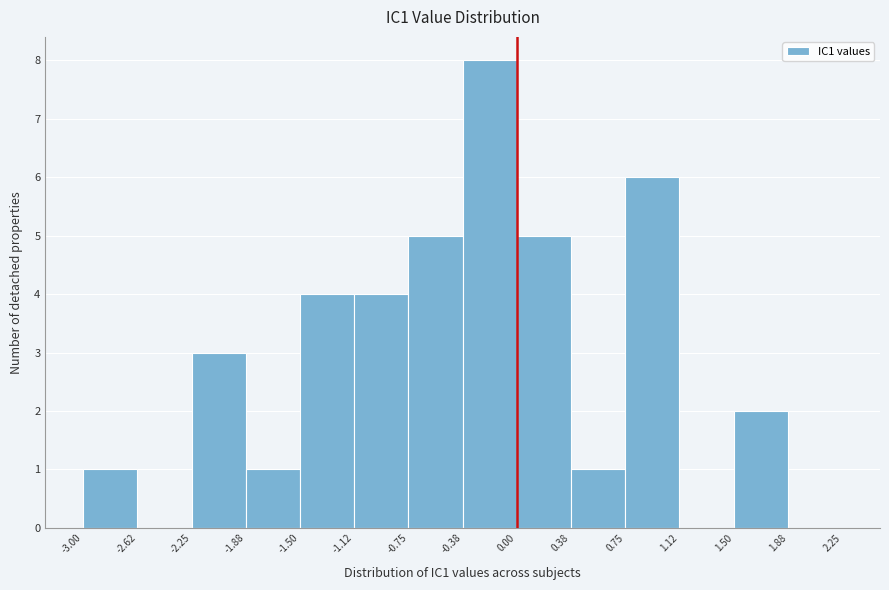

Reading left to right, list every bar in this chart as the range it spans on the x-axis followed by its height. The values are not printed on the chart, so give them approximately, as read against the axis.

-3.00 to -2.62: 1
-2.62 to -2.25: 0
-2.25 to -1.88: 3
-1.88 to -1.50: 1
-1.50 to -1.12: 4
-1.12 to -0.75: 4
-0.75 to -0.38: 5
-0.38 to 0.00: 8
0.00 to 0.38: 5
0.38 to 0.75: 1
0.75 to 1.12: 6
1.12 to 1.50: 0
1.50 to 1.88: 2
1.88 to 2.25: 0